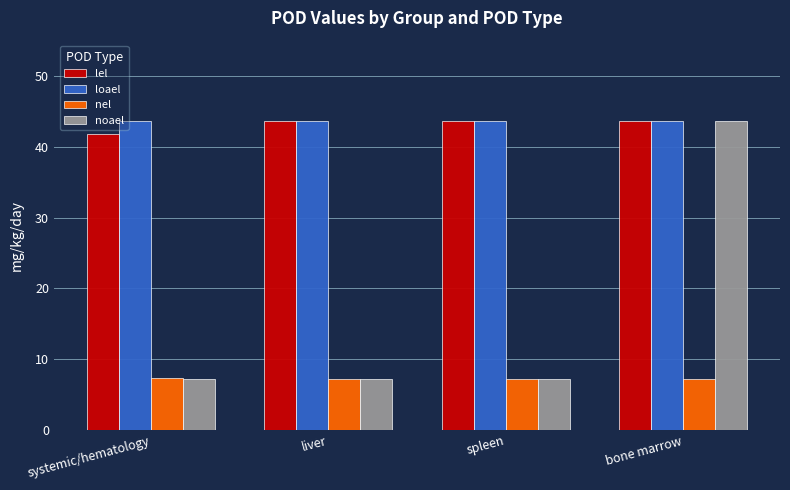

How many bars are there in total?

16